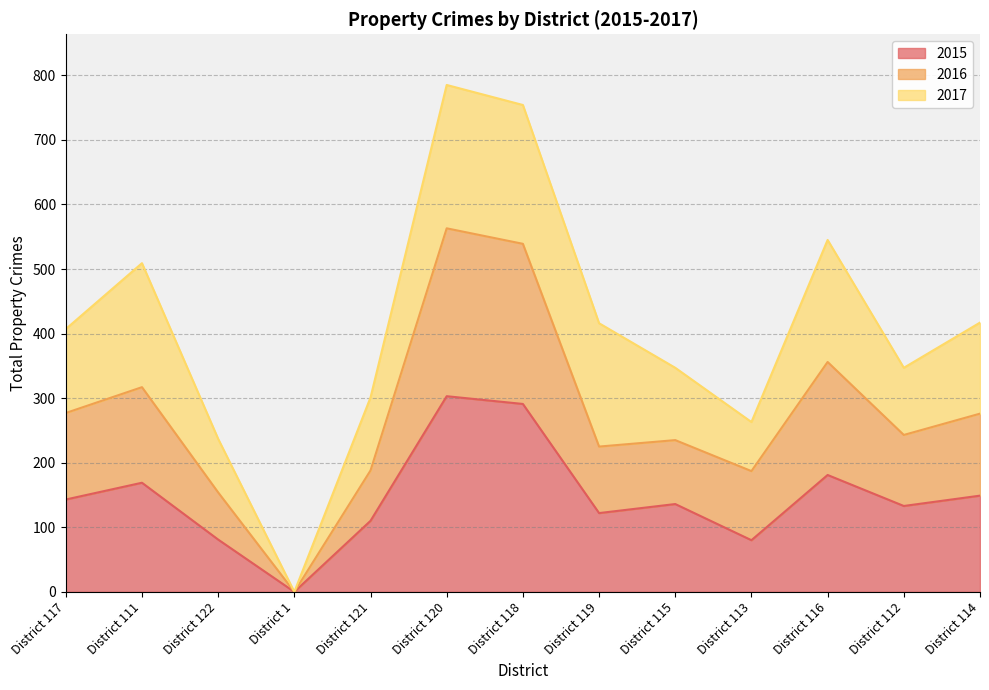

What is the difference between the maximum and minimum values in the 2016 series?

563